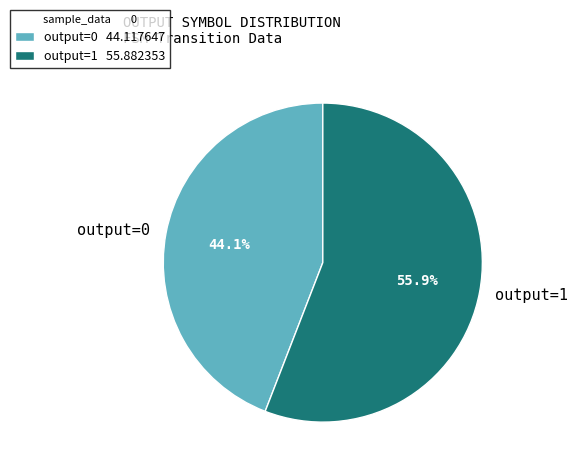

Is there any slice that represents more than half of the pie?

Yes